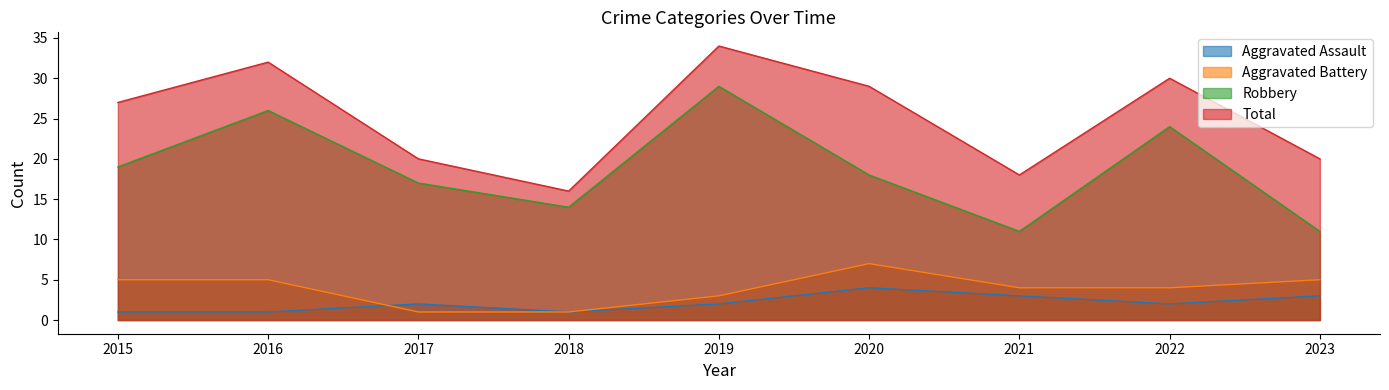

Where is the first local maximum for Total?

2016